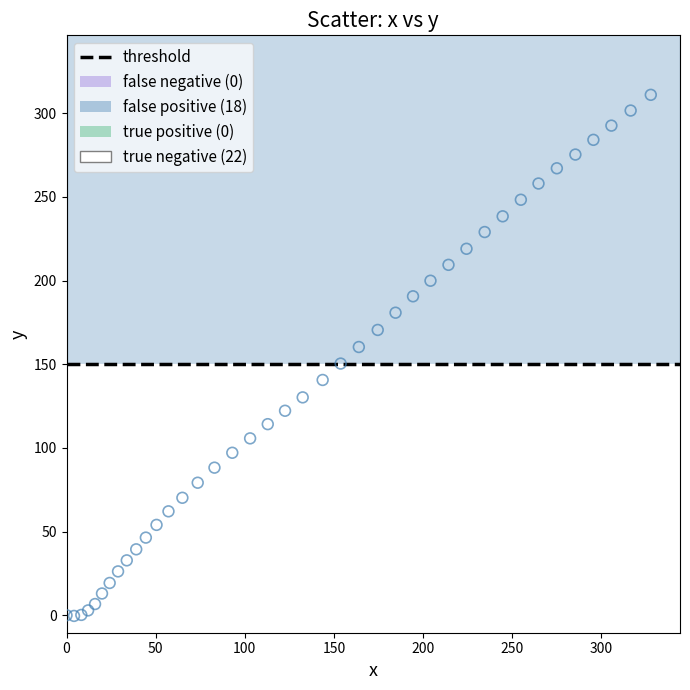

Which series reaches the minimum Y coordinate?

true negative (22)